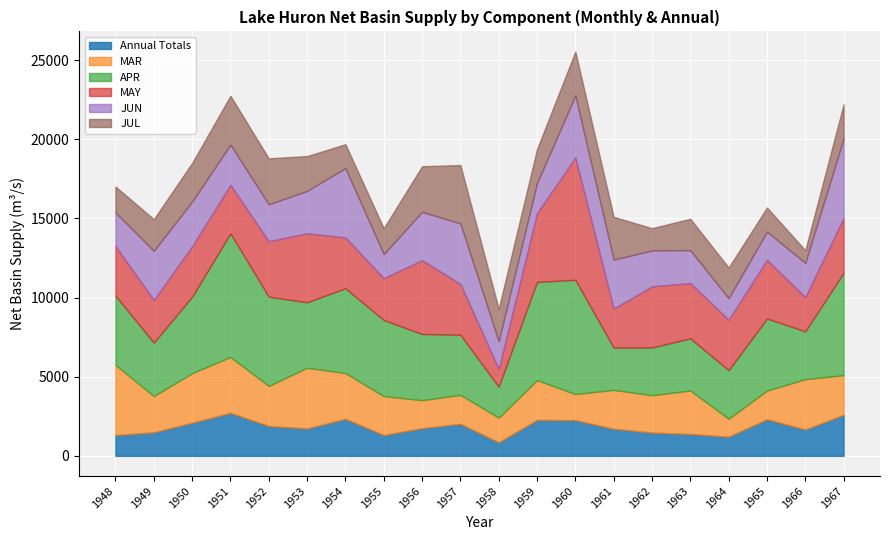

How many intersections are there between JUL and MAR?

8